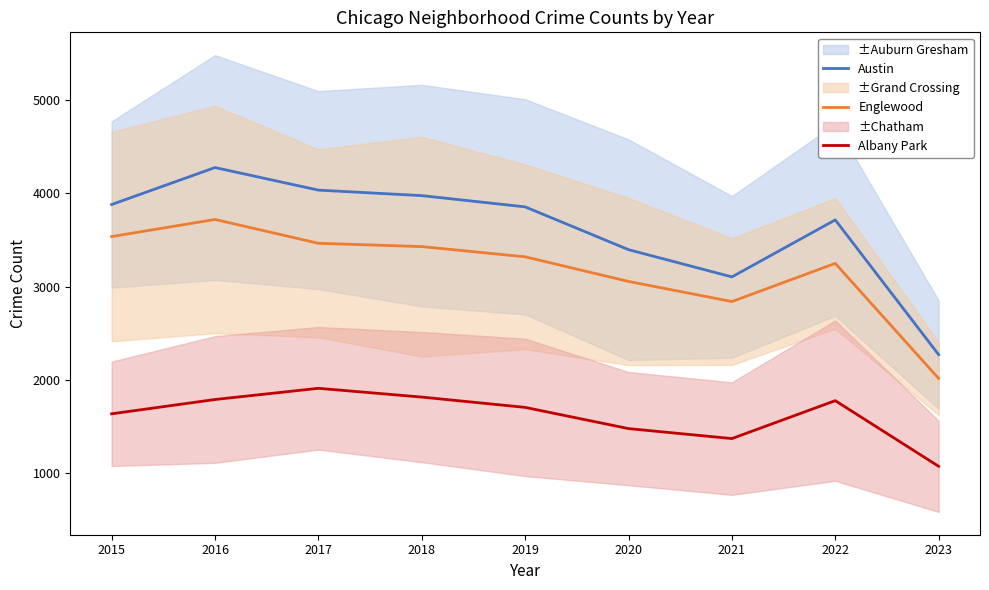

What is the value of the Englewood point at the 4th from the left?

3428.5